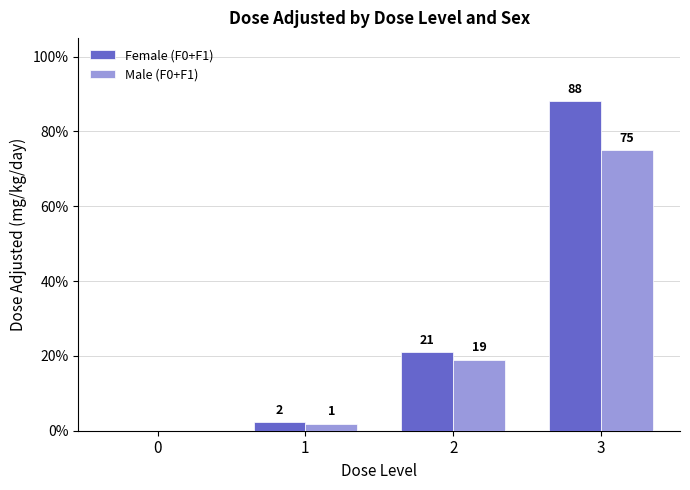

What is the total value across all series at 2?

40.0